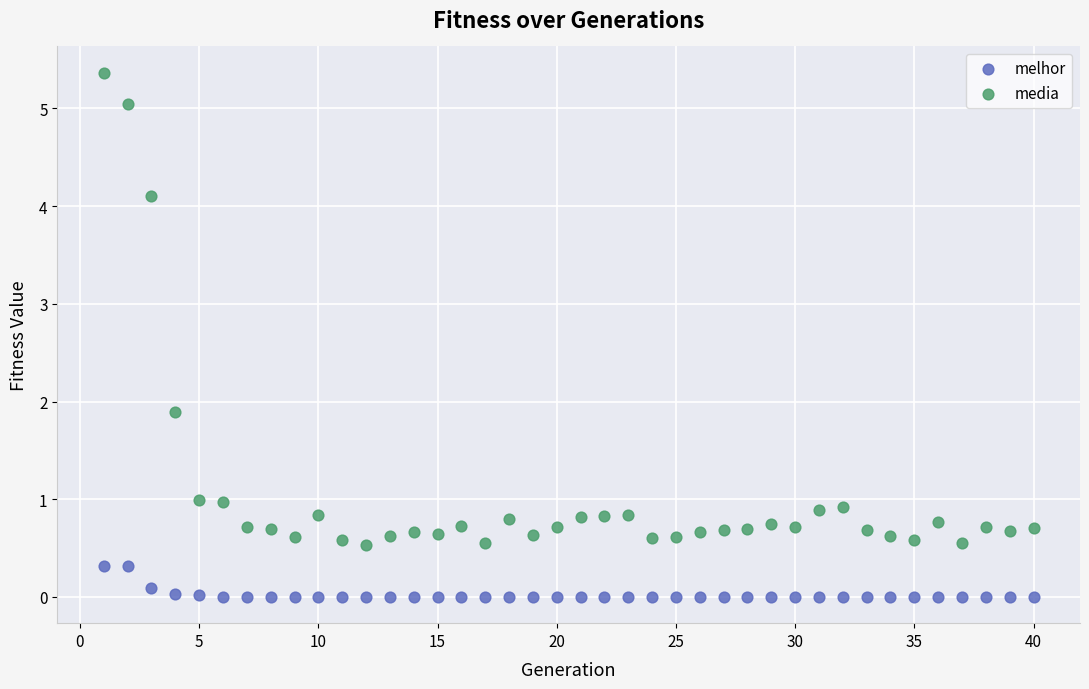

Across all data points, what is the range of X values (max minus min)?

39.0